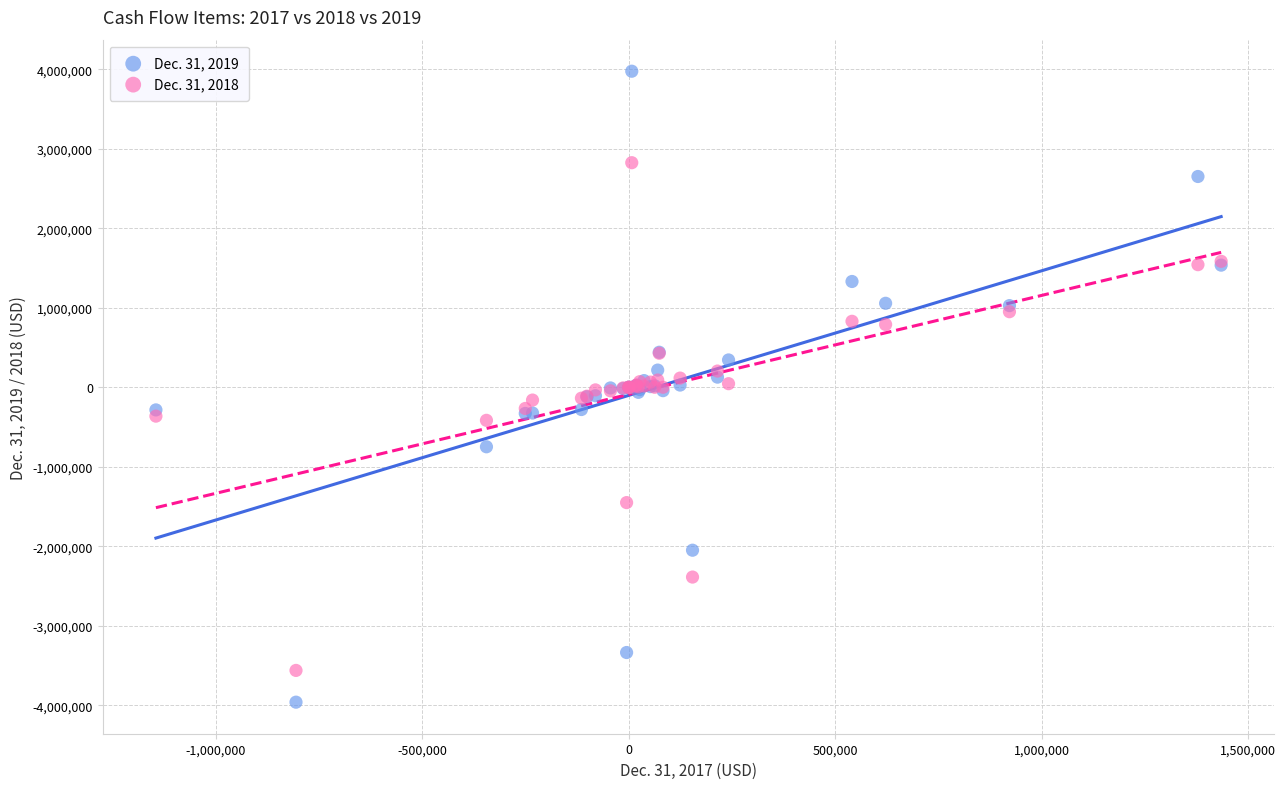

What are all the series names shown in the legend?

Dec. 31, 2019, Dec. 31, 2018